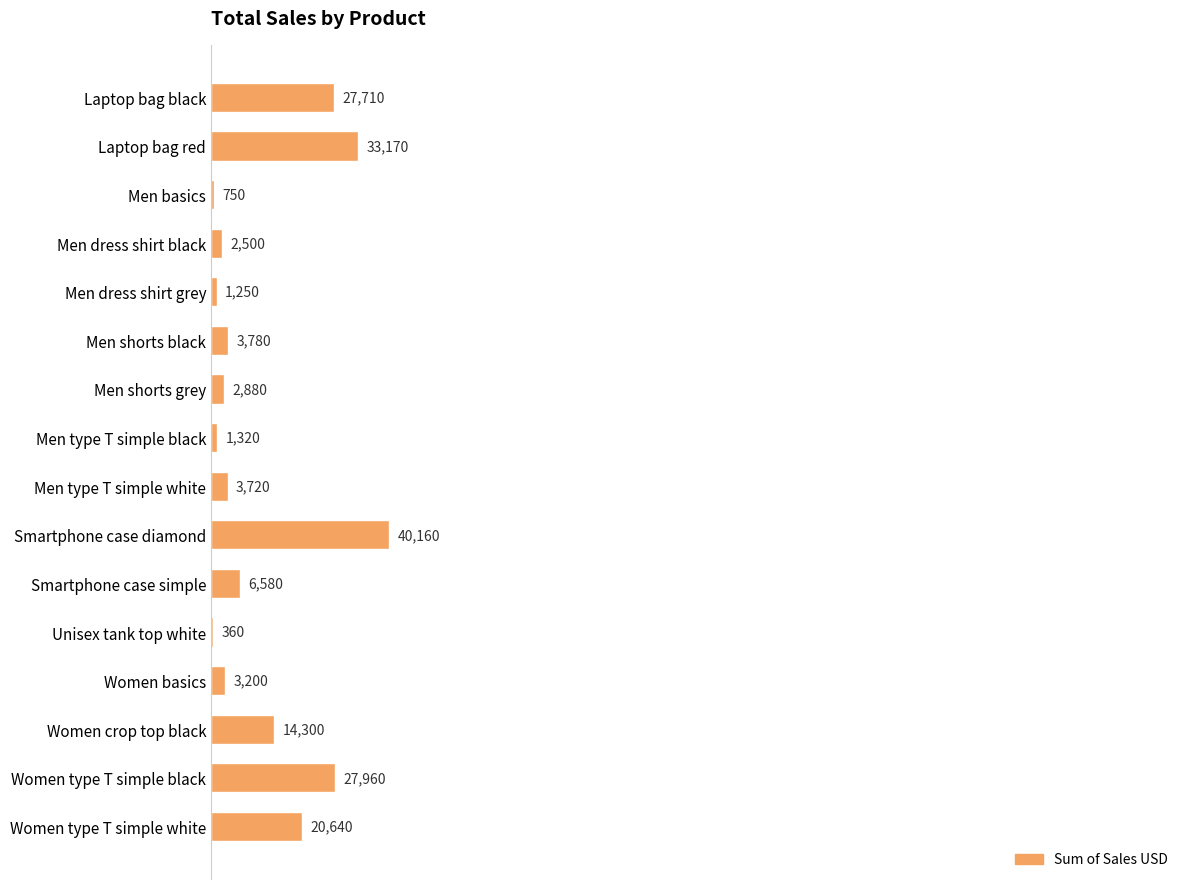

Are the bars horizontal?

Yes